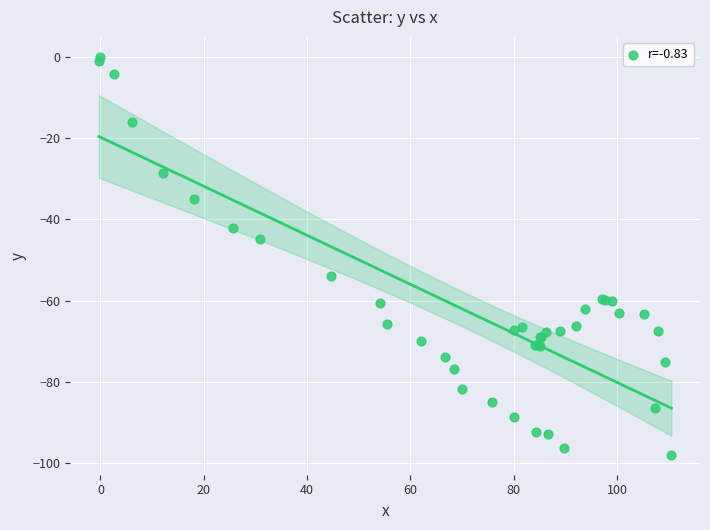

What Y value in the scatter plot is closest to -48?

-44.9